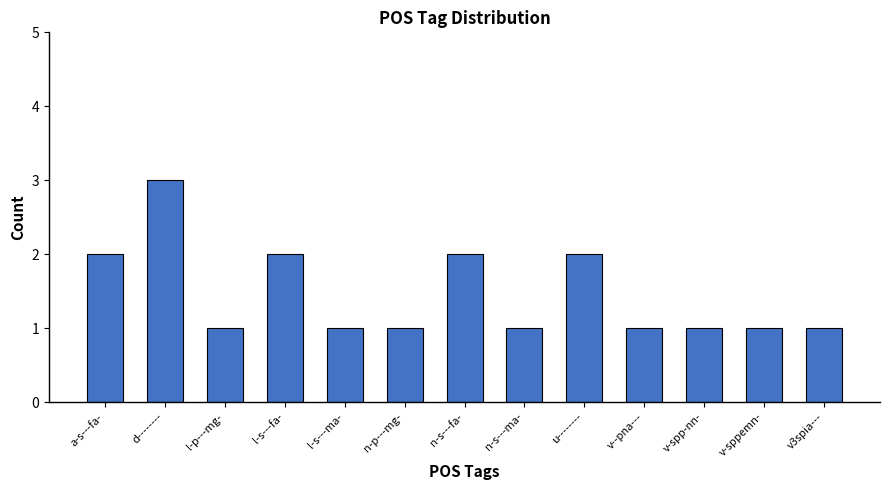

How many data points does each series have?

13